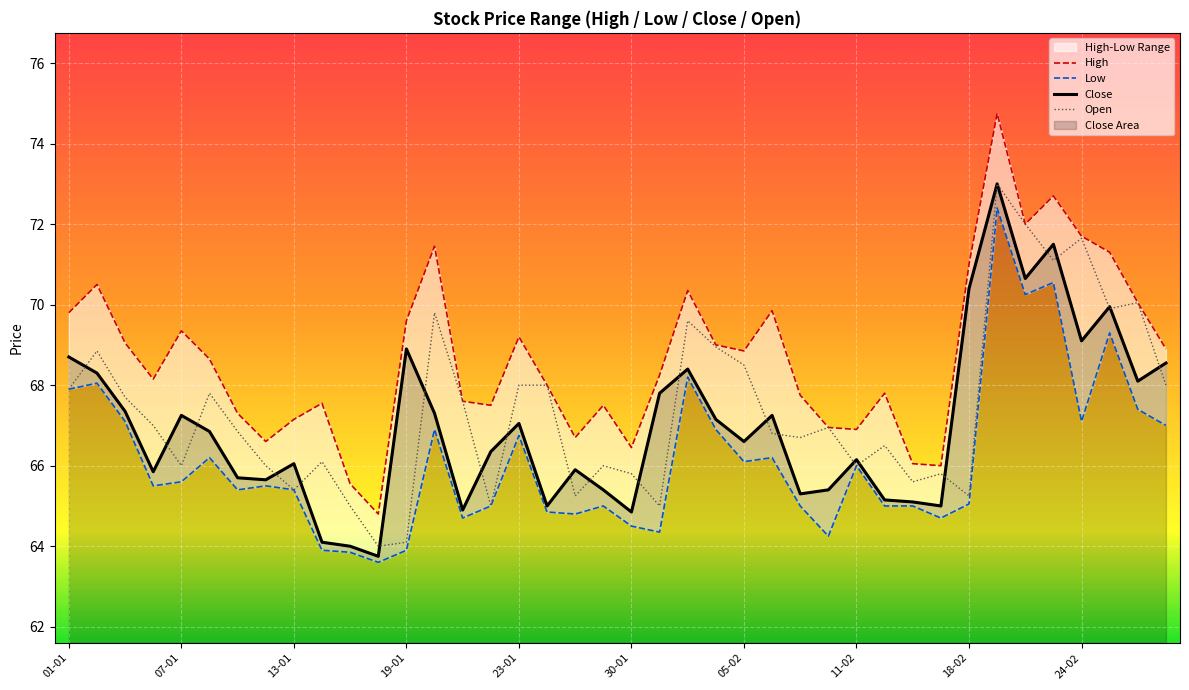

Where does the Close series first go above 66?

01-01